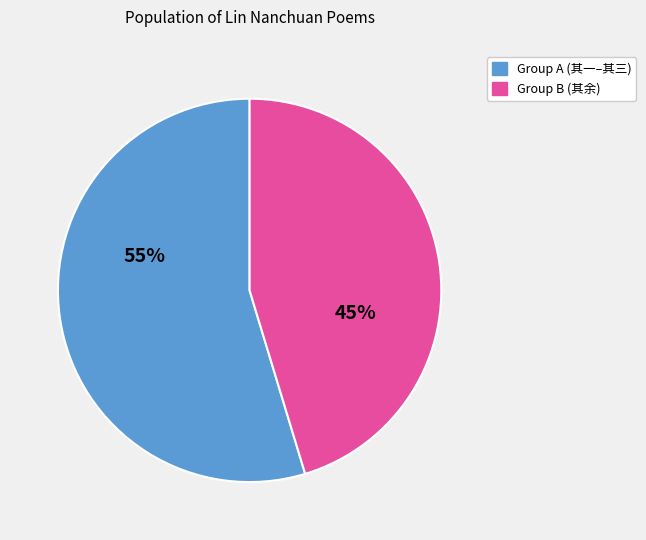

Count the number of slices in the pie.

2